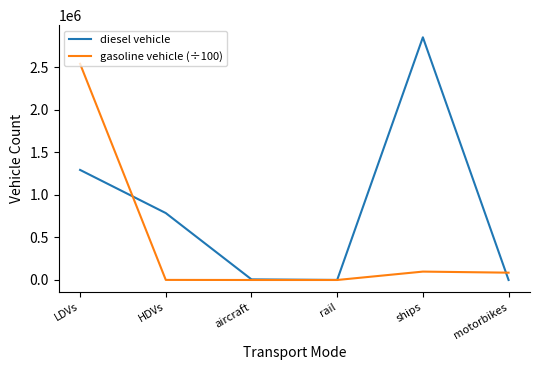

Which series has the widest spread of values?

diesel vehicle